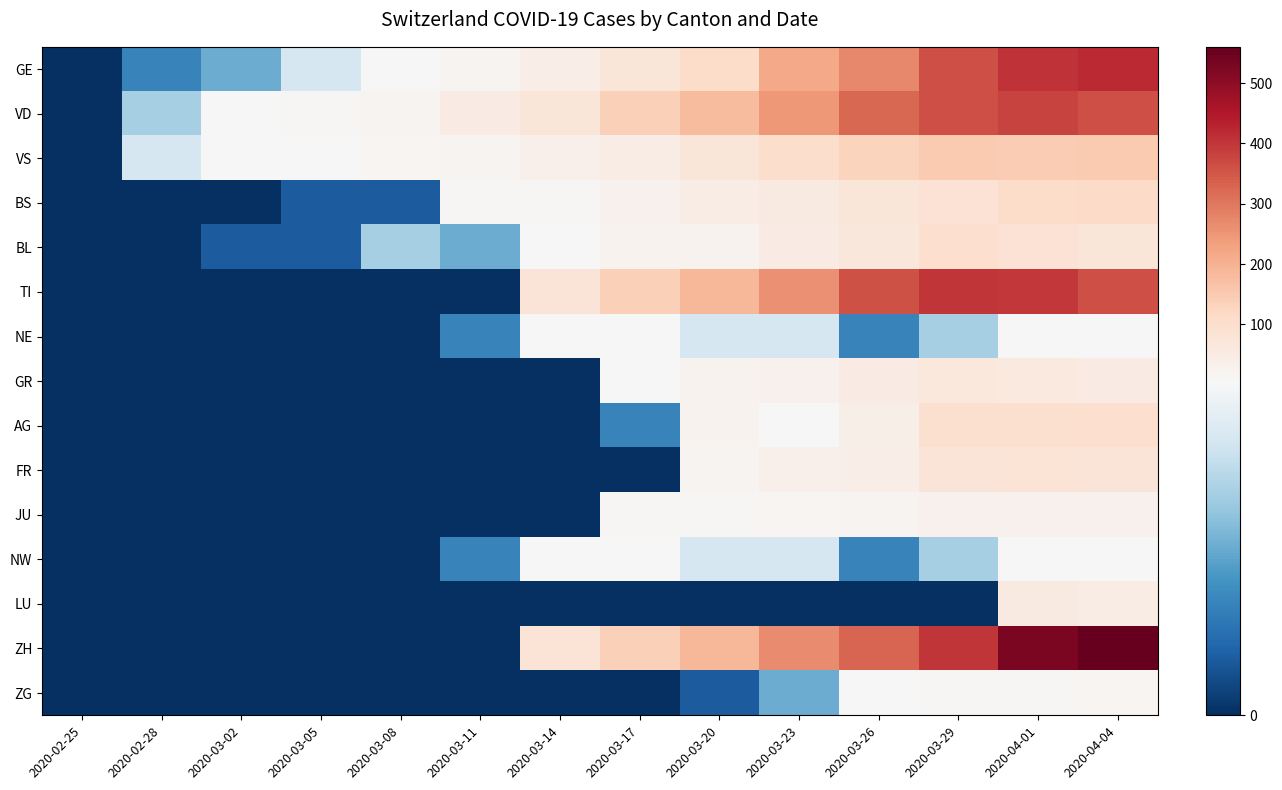

Reading left to right, list all the values displayed in this chart.

GE: 2020-02-25=0	2020-02-28=2	2020-03-02=3	2020-03-05=5	2020-03-08=9	2020-03-11=20	2020-03-14=43	2020-03-17=75	2020-03-20=109	2020-03-23=214	2020-03-26=272	2020-03-29=365	2020-04-01=406	2020-04-04=421
VD: 2020-02-25=0	2020-02-28=4	2020-03-02=6	2020-03-05=14	2020-03-08=22	2020-03-11=51	2020-03-14=75	2020-03-17=140	2020-03-20=182	2020-03-23=248	2020-03-26=322	2020-03-29=365	2020-04-01=380	2020-04-04=363
VS: 2020-02-25=0	2020-02-28=5	2020-03-02=9	2020-03-05=10	2020-03-08=15	2020-03-11=20	2020-03-14=33	2020-03-17=46	2020-03-20=73	2020-03-23=104	2020-03-26=128	2020-03-29=152	2020-04-01=146	2020-04-04=149
BS: 2020-02-25=0	2020-02-28=0	2020-03-02=0	2020-03-05=1	2020-03-08=1	2020-03-11=13	2020-03-14=13	2020-03-17=30	2020-03-20=45	2020-03-23=56	2020-03-26=74	2020-03-29=87	2020-04-01=108	2020-04-04=112
BL: 2020-02-25=0	2020-02-28=0	2020-03-02=1	2020-03-05=1	2020-03-08=4	2020-03-11=3	2020-03-14=8	2020-03-17=26	2020-03-20=27	2020-03-23=51	2020-03-26=68	2020-03-29=99	2020-04-01=86	2020-04-04=73
TI: 2020-02-25=0	2020-02-28=0	2020-03-02=0	2020-03-05=0	2020-03-08=0	2020-03-11=0	2020-03-14=77	2020-03-17=137	2020-03-20=190	2020-03-23=261	2020-03-26=358	2020-03-29=402	2020-04-01=396	2020-04-04=363
NE: 2020-02-25=0	2020-02-28=0	2020-03-02=0	2020-03-05=0	2020-03-08=0	2020-03-11=2	2020-03-14=6	2020-03-17=6	2020-03-20=5	2020-03-23=5	2020-03-26=2	2020-03-29=4	2020-04-01=9	2020-04-04=10
GR: 2020-02-25=0	2020-02-28=0	2020-03-02=0	2020-03-05=0	2020-03-08=0	2020-03-11=0	2020-03-14=0	2020-03-17=9	2020-03-20=24	2020-03-23=29	2020-03-26=52	2020-03-29=63	2020-04-01=59	2020-04-04=52
AG: 2020-02-25=0	2020-02-28=0	2020-03-02=0	2020-03-05=0	2020-03-08=0	2020-03-11=0	2020-03-14=0	2020-03-17=2	2020-03-20=25	2020-03-23=10	2020-03-26=38	2020-03-29=94	2020-04-01=94	2020-04-04=100
FR: 2020-02-25=0	2020-02-28=0	2020-03-02=0	2020-03-05=0	2020-03-08=0	2020-03-11=0	2020-03-14=0	2020-03-17=0	2020-03-20=20	2020-03-23=35	2020-03-26=44	2020-03-29=76	2020-04-01=81	2020-04-04=77
JU: 2020-02-25=0	2020-02-28=0	2020-03-02=0	2020-03-05=0	2020-03-08=0	2020-03-11=0	2020-03-14=0	2020-03-17=11	2020-03-20=14	2020-03-23=18	2020-03-26=22	2020-03-29=28	2020-04-01=29	2020-04-04=28
NW: 2020-02-25=0	2020-02-28=0	2020-03-02=0	2020-03-05=0	2020-03-08=0	2020-03-11=2	2020-03-14=6	2020-03-17=6	2020-03-20=5	2020-03-23=5	2020-03-26=2	2020-03-29=4	2020-04-01=9	2020-04-04=10
LU: 2020-02-25=0	2020-02-28=0	2020-03-02=0	2020-03-05=0	2020-03-08=0	2020-03-11=0	2020-03-14=0	2020-03-17=0	2020-03-20=0	2020-03-23=0	2020-03-26=0	2020-03-29=0	2020-04-01=57	2020-04-04=49
ZH: 2020-02-25=0	2020-02-28=0	2020-03-02=0	2020-03-05=0	2020-03-08=0	2020-03-11=0	2020-03-14=83	2020-03-17=136	2020-03-20=189	2020-03-23=269	2020-03-26=327	2020-03-29=401	2020-04-01=526	2020-04-04=560
ZG: 2020-02-25=0	2020-02-28=0	2020-03-02=0	2020-03-05=0	2020-03-08=0	2020-03-11=0	2020-03-14=0	2020-03-17=0	2020-03-20=1	2020-03-23=3	2020-03-26=10	2020-03-29=12	2020-04-01=13	2020-04-04=15